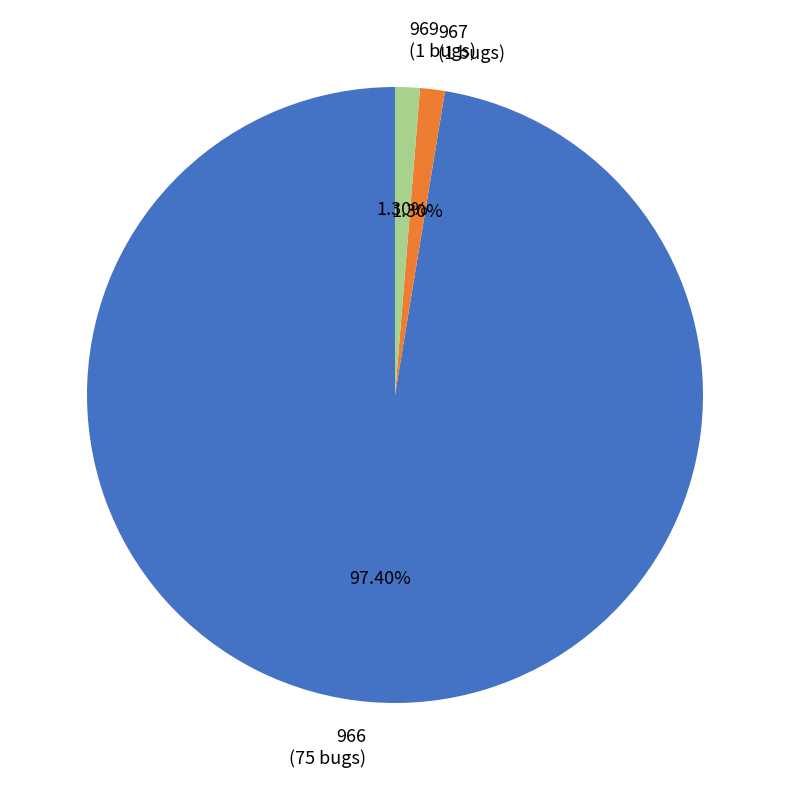

Approximately how many times larger is the value at 969 (1 bugs) compared to 967 (1 bugs)?

1.0